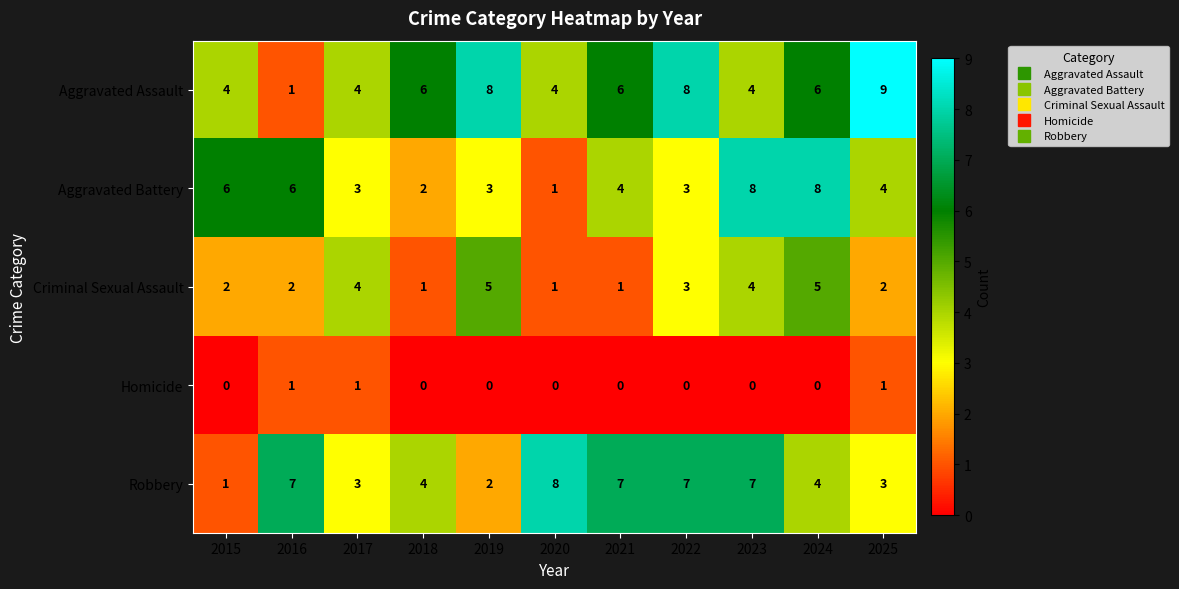

Count the number of data series in this chart.

5